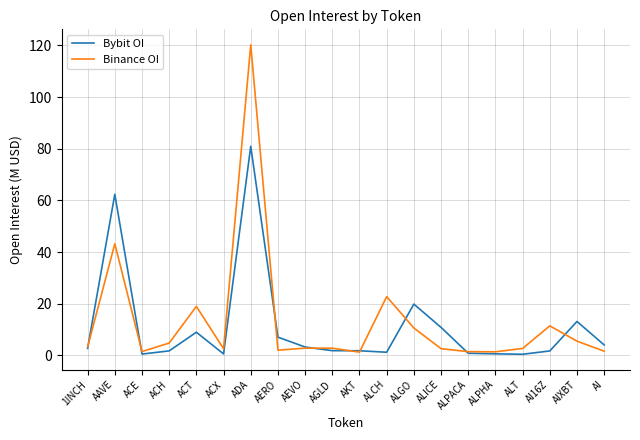

At which category does Binance OI reach its first local peak?

AAVE